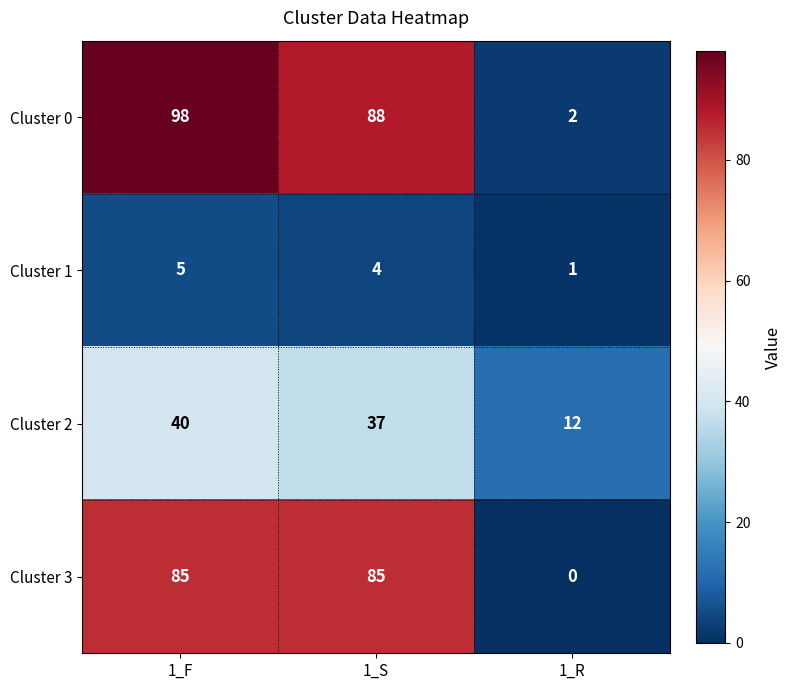

How many series are shown in this chart?

4